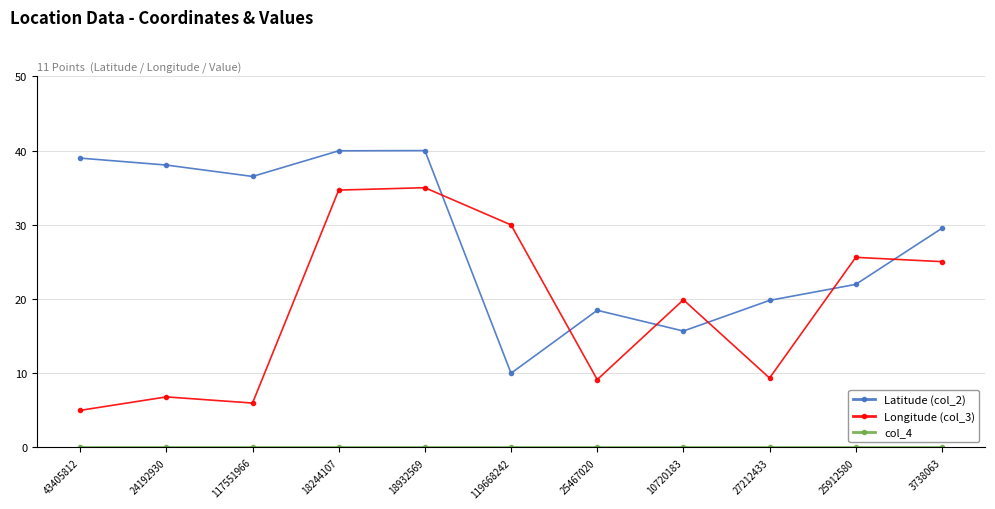

Does the chart display data point markers on the line(s)?

Yes